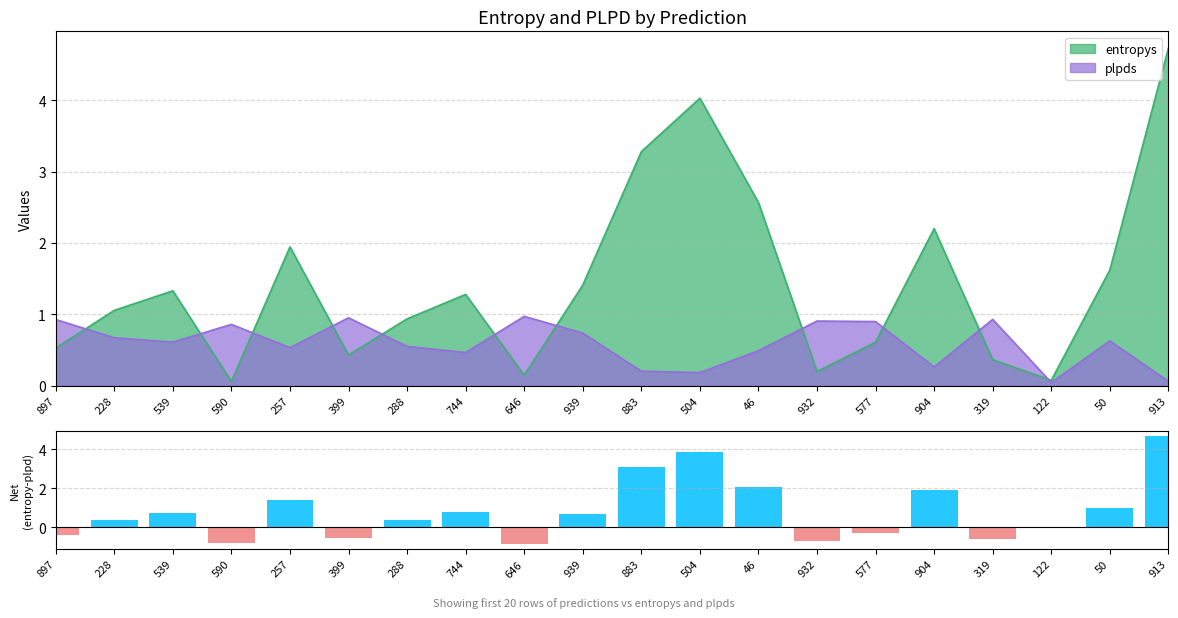

At which category does the chart reach its peak across all series?

913